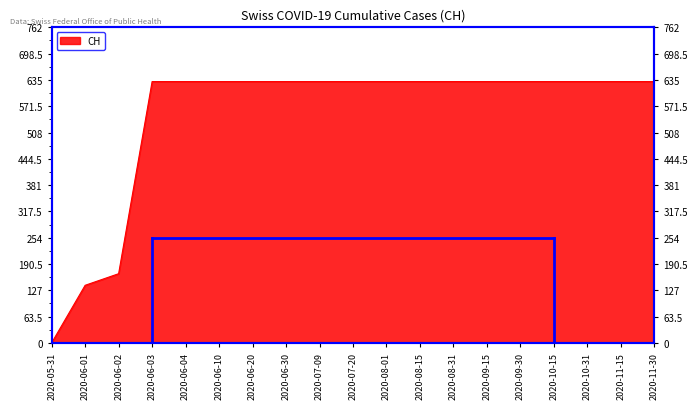

Reading left to right, what are all the values shown in this chart?

2020-05-31=0	2020-06-01=139	2020-06-02=167	2020-06-03=631	2020-06-04=631	2020-06-10=631	2020-06-20=631	2020-06-30=631	2020-07-09=631	2020-07-20=631	2020-08-01=631	2020-08-15=631	2020-08-31=631	2020-09-15=631	2020-09-30=631	2020-10-15=631	2020-10-31=631	2020-11-15=631	2020-11-30=631